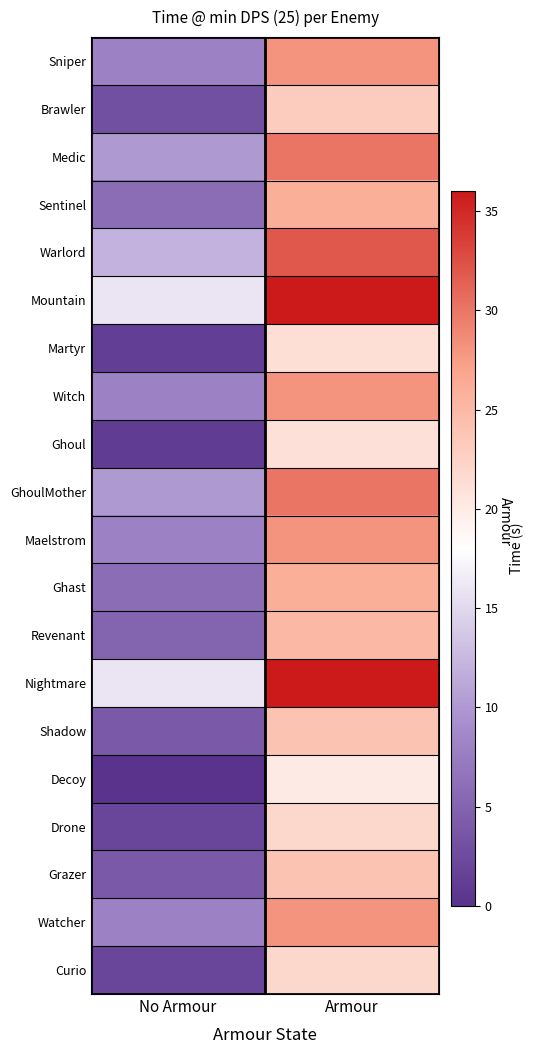

Reading right to left, list all the values displayed in this chart.

Sniper: Armour=28.0	No Armour=8.0
Brawler: Armour=23.0	No Armour=3.0
Medic: Armour=30.0	No Armour=10.0
Sentinel: Armour=26.0	No Armour=6.0
Warlord: Armour=32.0	No Armour=12.0
Mountain: Armour=36.0	No Armour=16.0
Martyr: Armour=21.2	No Armour=1.2
Witch: Armour=28.0	No Armour=8.0
Ghoul: Armour=21.0	No Armour=1.0
GhoulMother: Armour=30.0	No Armour=10.0
Maelstrom: Armour=28.0	No Armour=8.0
Ghast: Armour=26.0	No Armour=6.0
Revenant: Armour=25.0	No Armour=5.0
Nightmare: Armour=36.0	No Armour=16.0
Shadow: Armour=24.0	No Armour=4.0
Decoy: Armour=20.0	No Armour=0.0
Drone: Armour=22.0	No Armour=2.0
Grazer: Armour=24.0	No Armour=4.0
Watcher: Armour=28.0	No Armour=8.0
Curio: Armour=22.0	No Armour=2.0